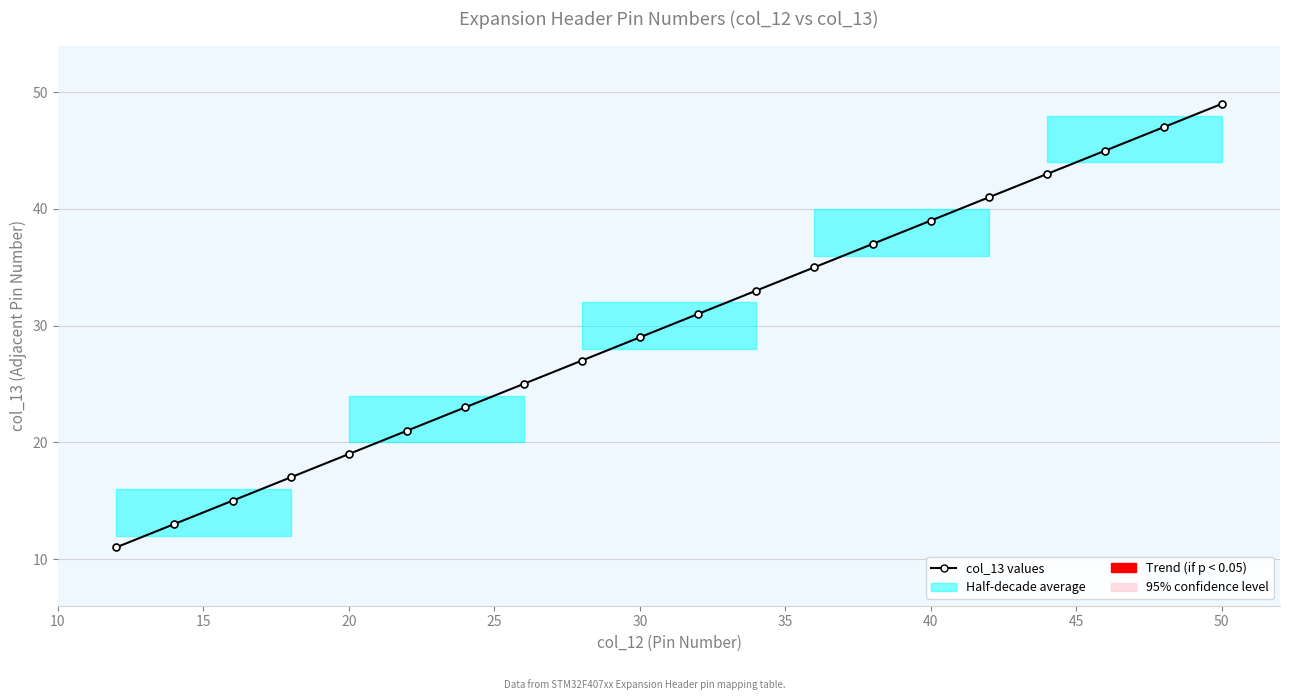

Which has a higher value, 10 or 15?

10